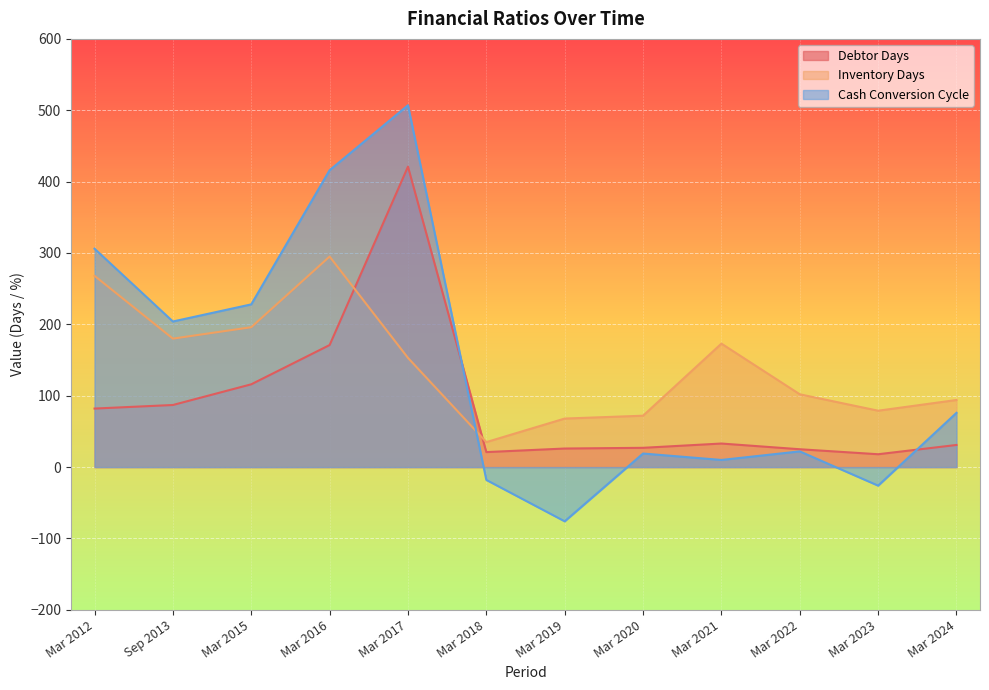

What is the label of the 9th point from the right?

Mar 2016